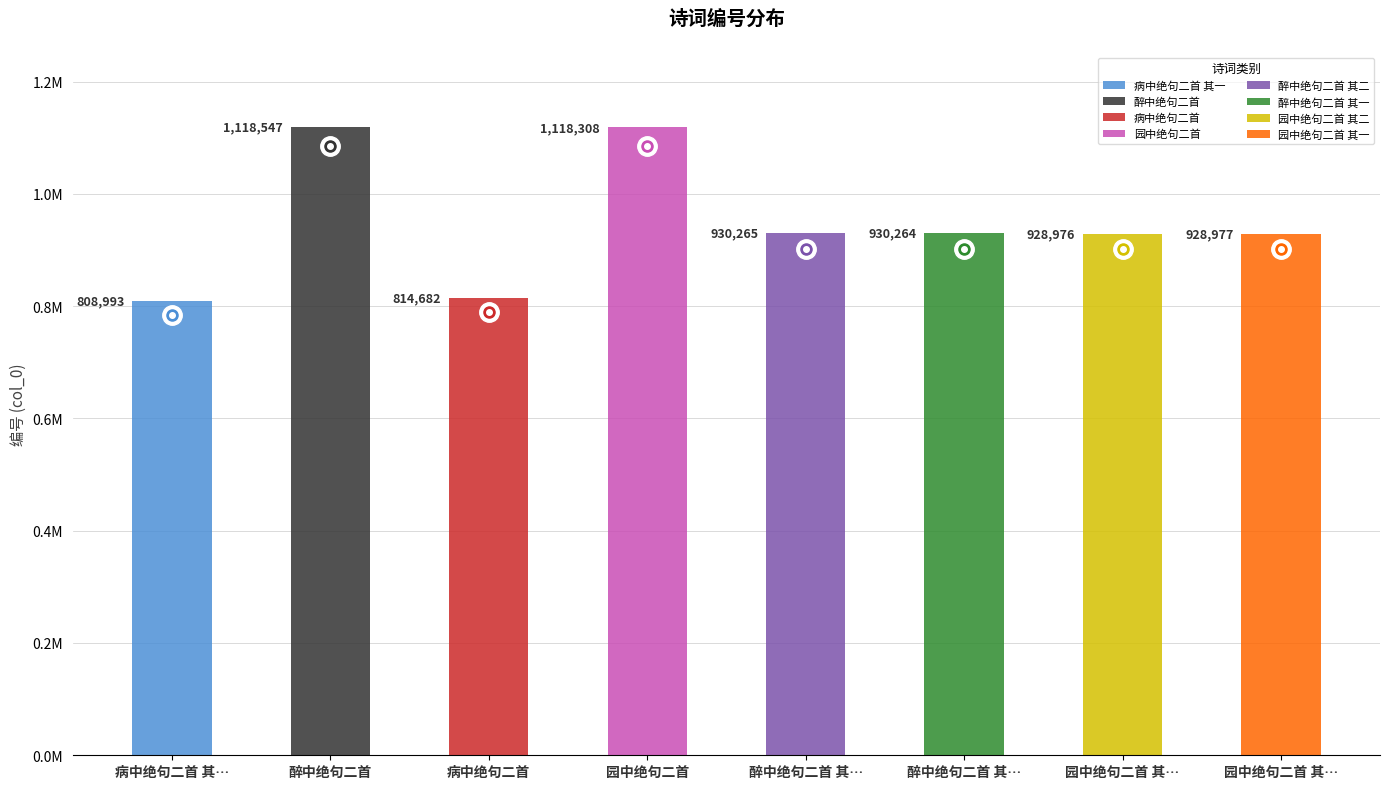

Approximately how many times larger is the value at 醉中绝句二首 其二 compared to 醉中绝句二首 其一?

1.0